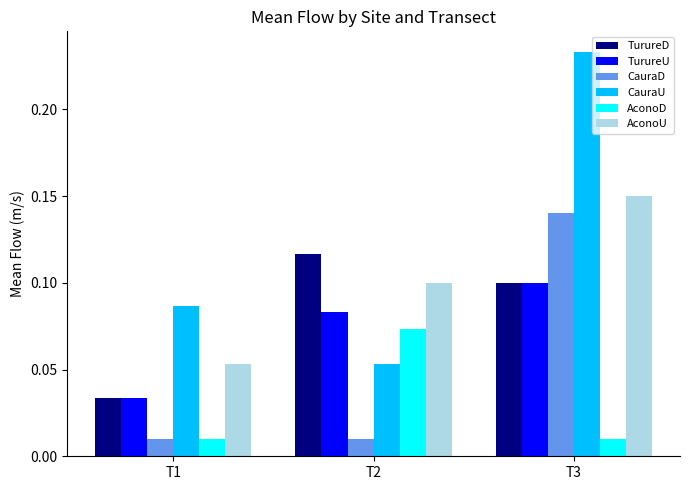

True or false: AconoU has a value of 0.1 at T2.

True